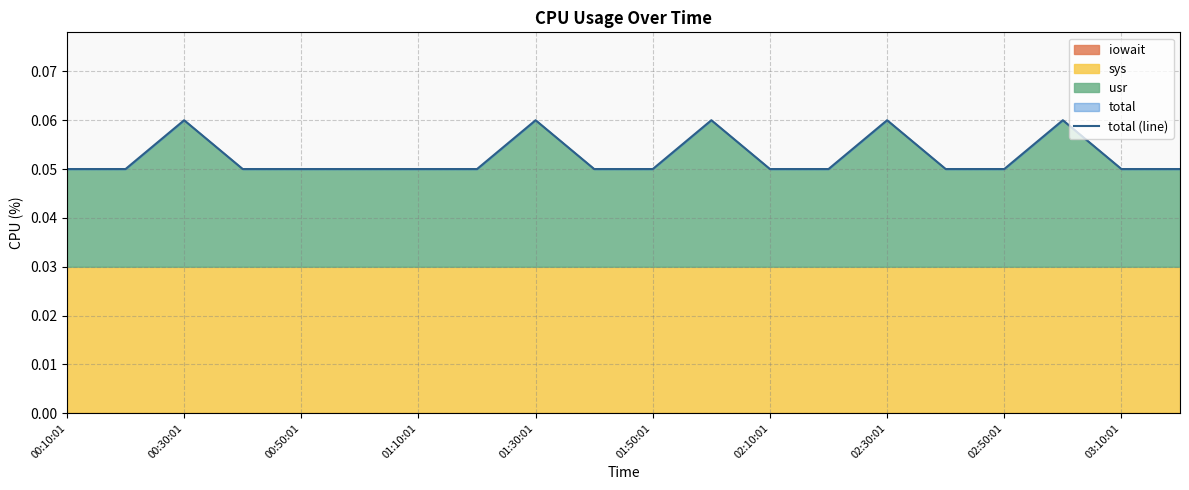

How many values are between 0 and 1?

20